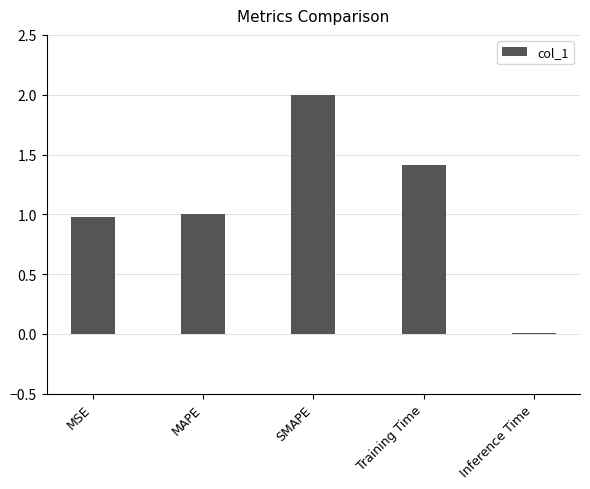

Read the value at MSE.

1.0